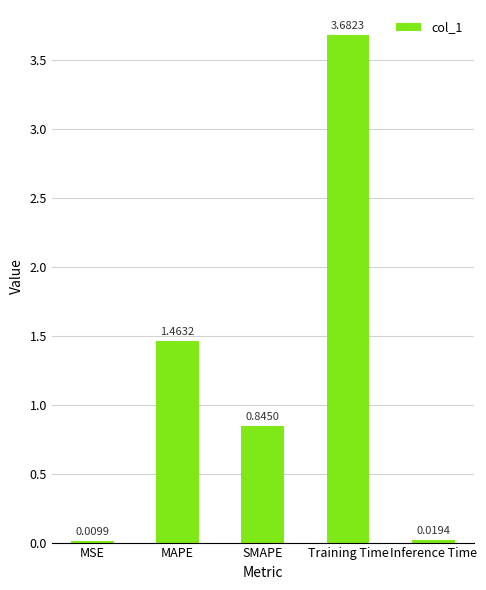

What is the change in value from MAPE to SMAPE?

-0.6